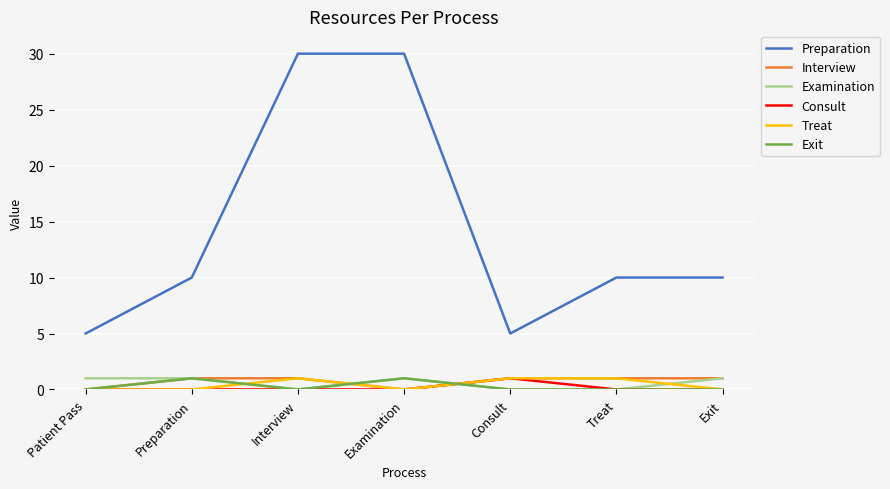

Which series has the largest total across all categories?

Preparation